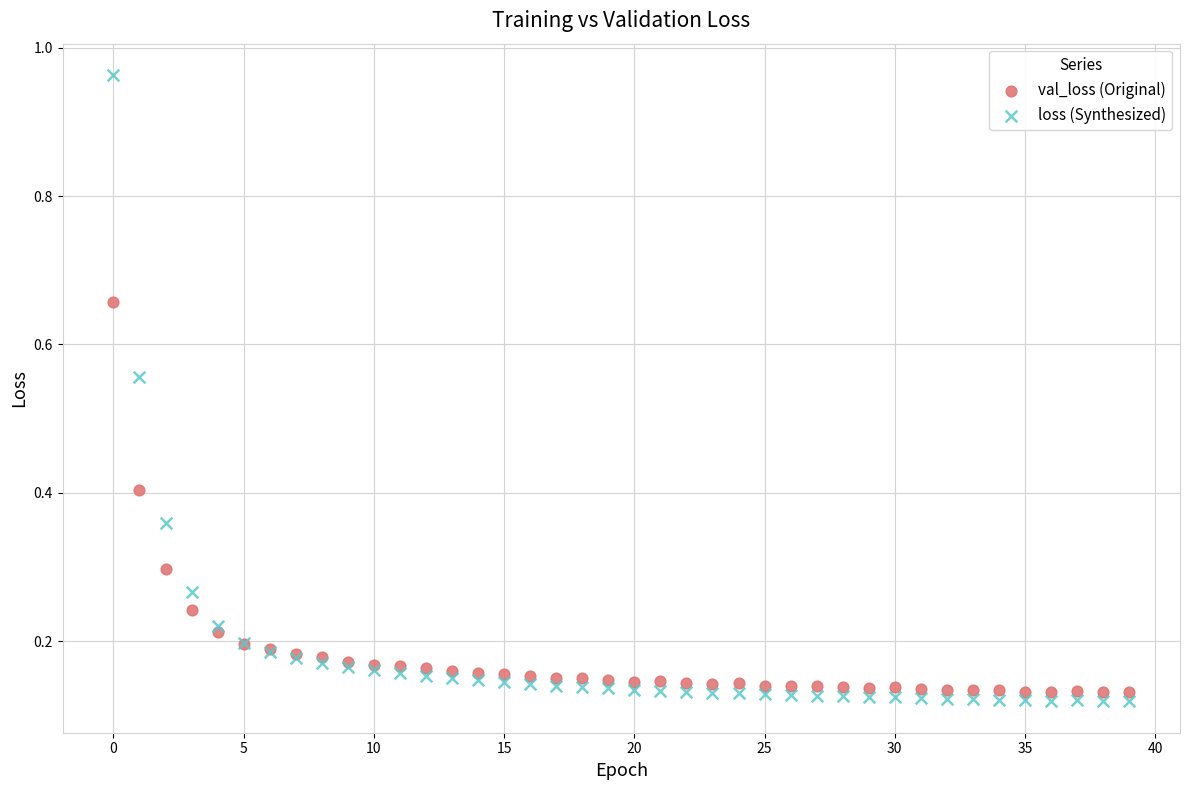

Which series has the largest Y range (max minus min)?

loss (Synthesized)